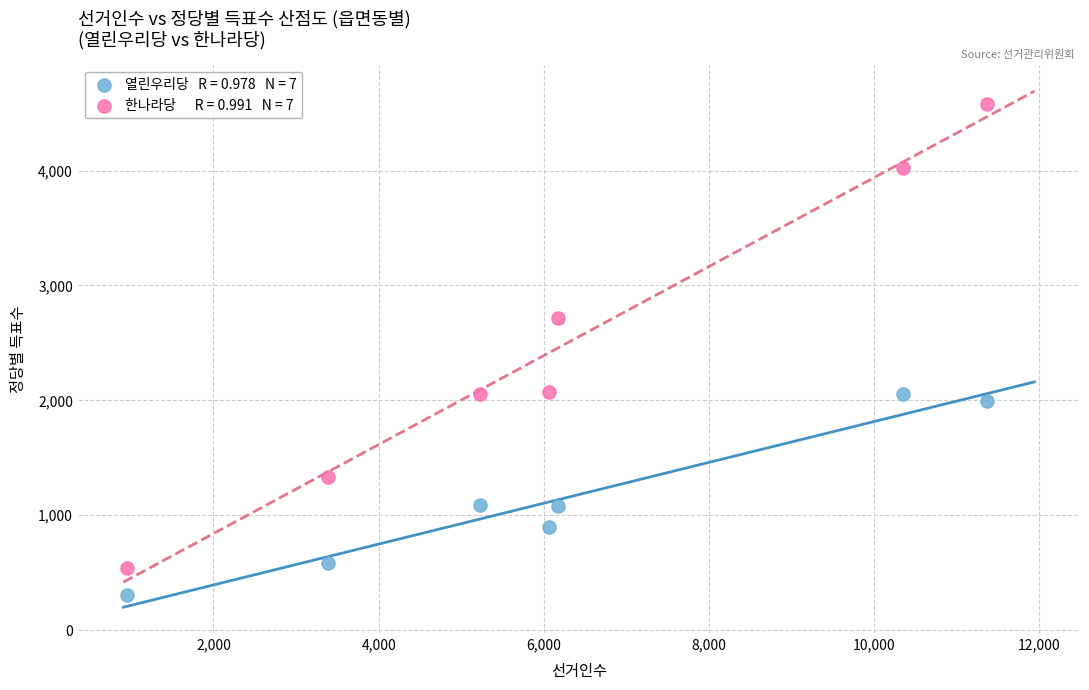

Across all series, what Y value is closest to 2443?

2721